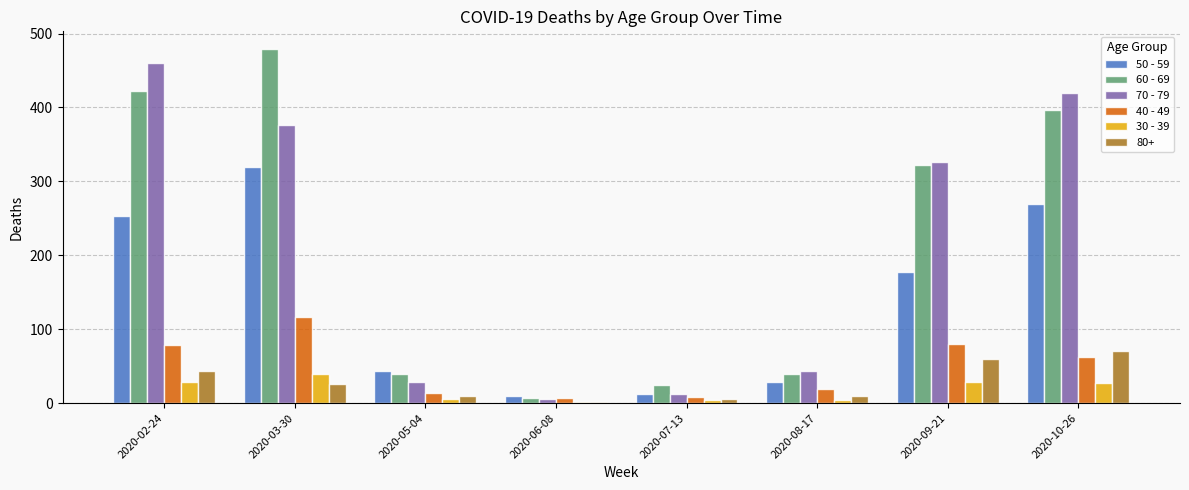

Which label corresponds to the largest value in the chart?

2020-03-30